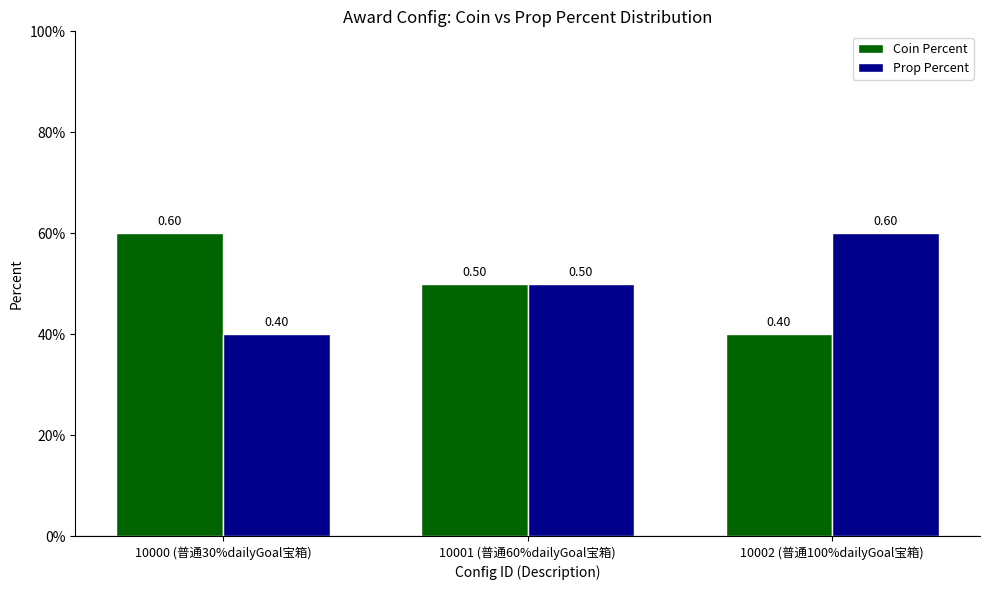

Are the bars horizontal?

No